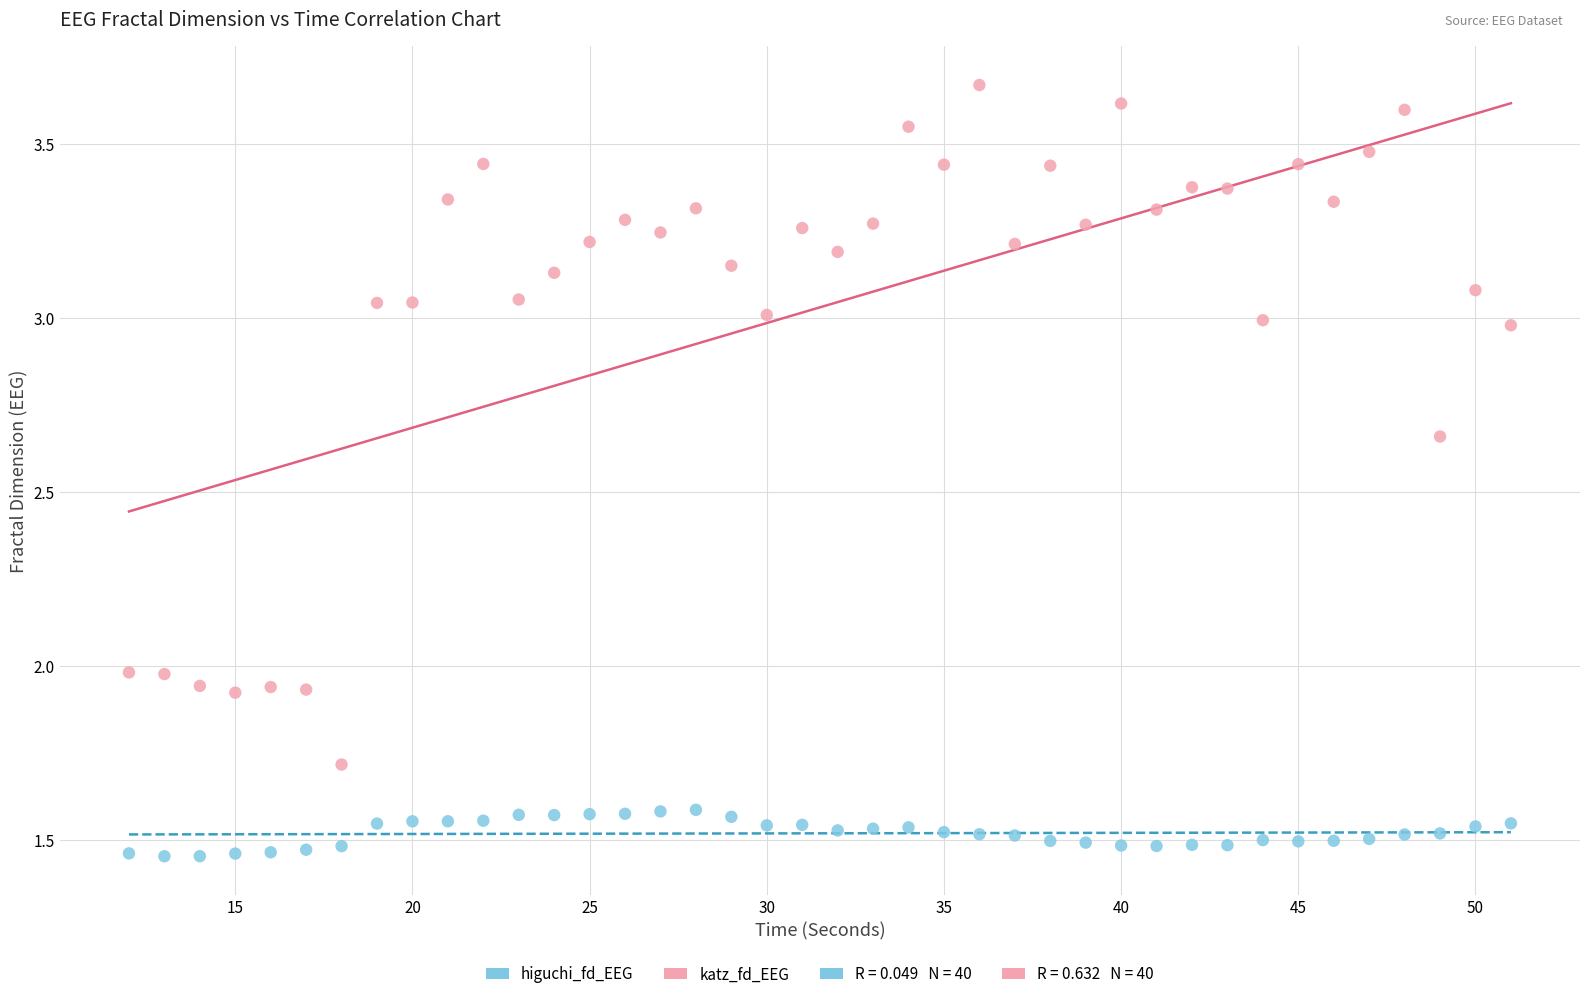

Which series has the largest Y range (max minus min)?

katz_fd_EEG